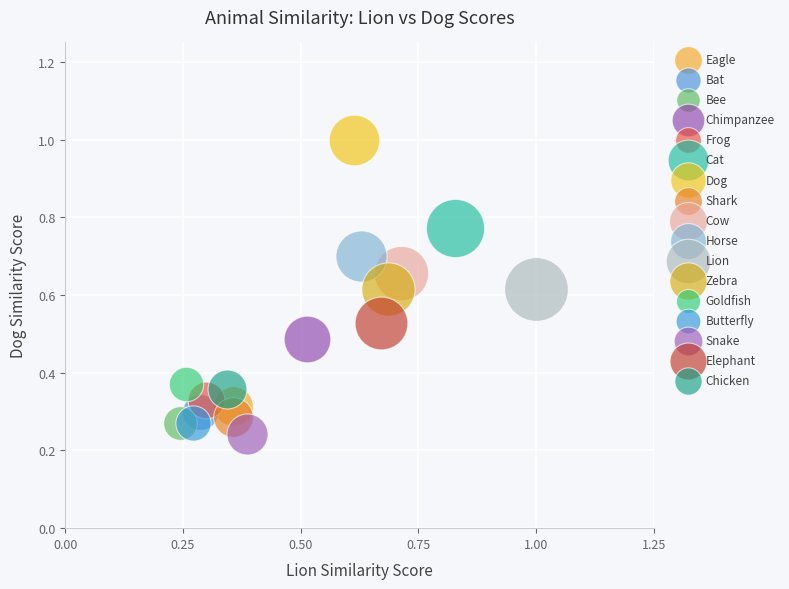

Which series reaches the maximum Y coordinate?

Dog